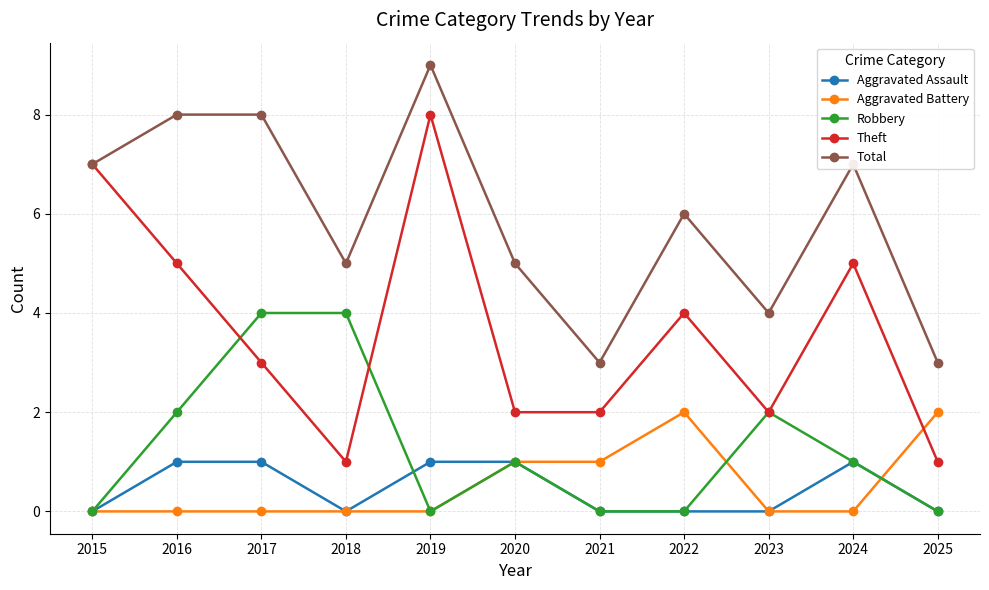

Is the value of Robbery at 2024 greater than the value of Aggravated Assault at 2023?

Yes